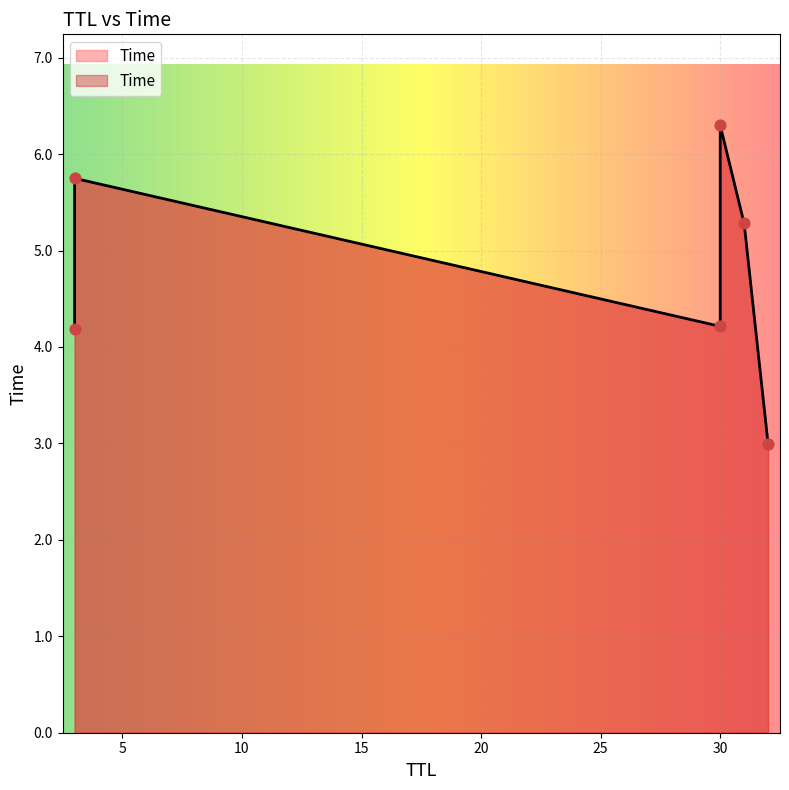

What is the change in value from 31 to 30?

+1.0